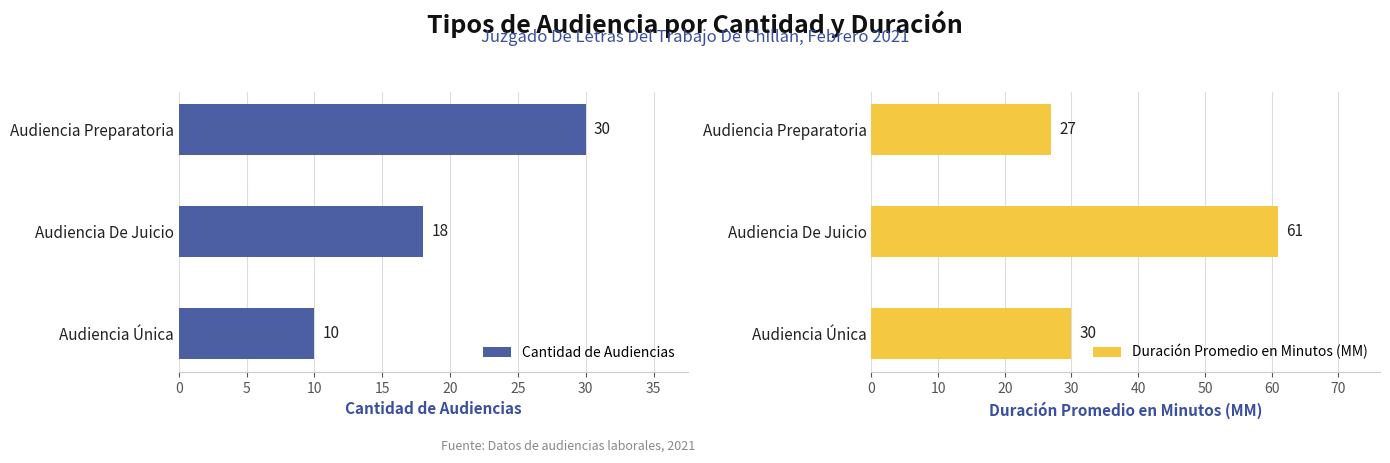

How many bars are there in each group?

2